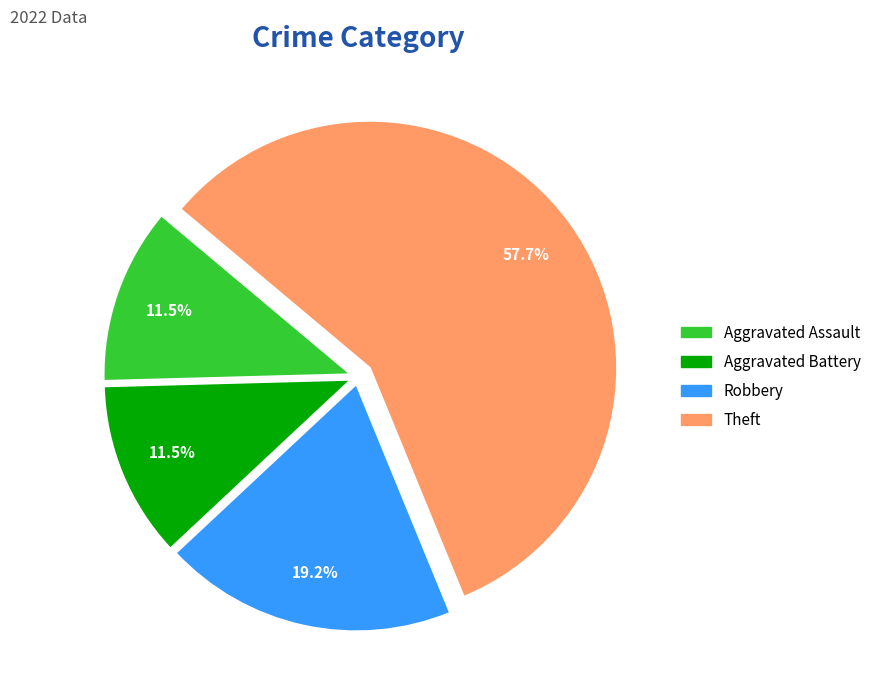

What is the largest slice in the pie chart?

Theft